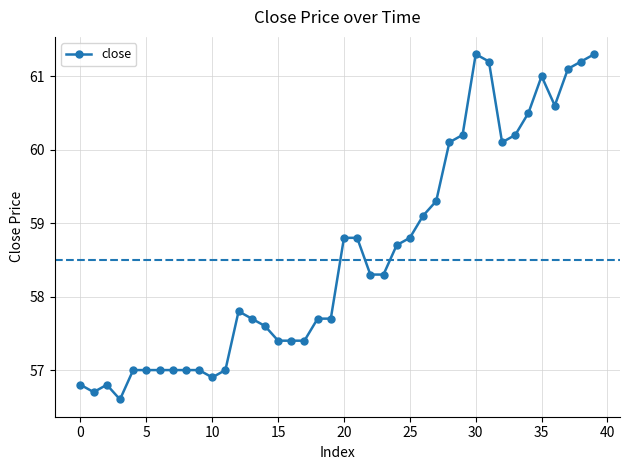

Is this an area chart (filled region under the line)?

No